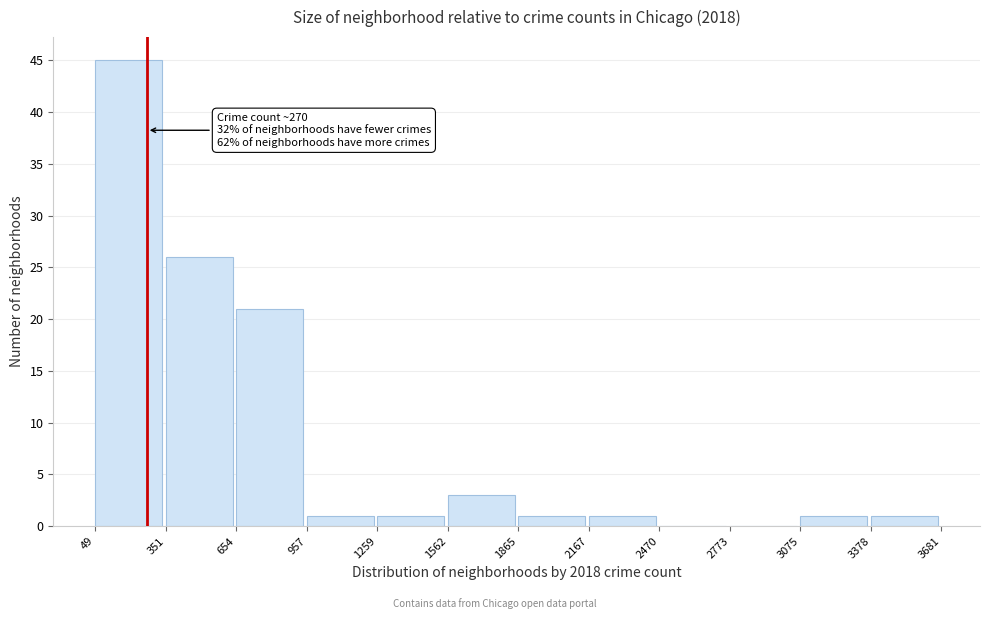

Which range on the x-axis has the tallest bar?

49 to 351